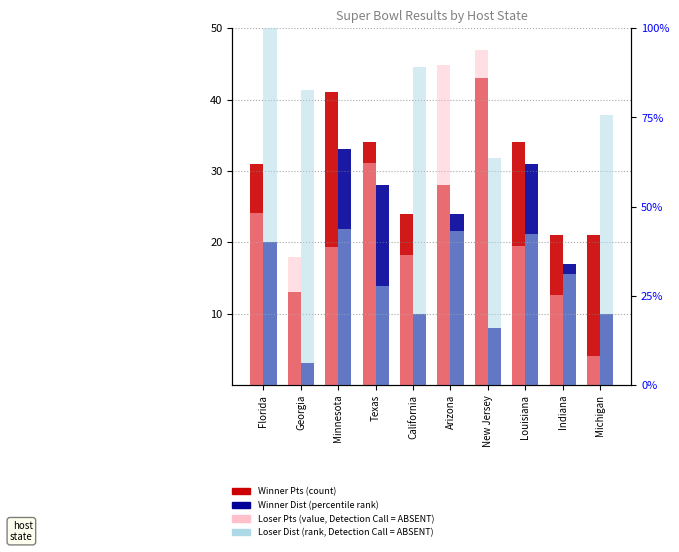

What is the sum of all Loser Dist (scaled) values?

598.9